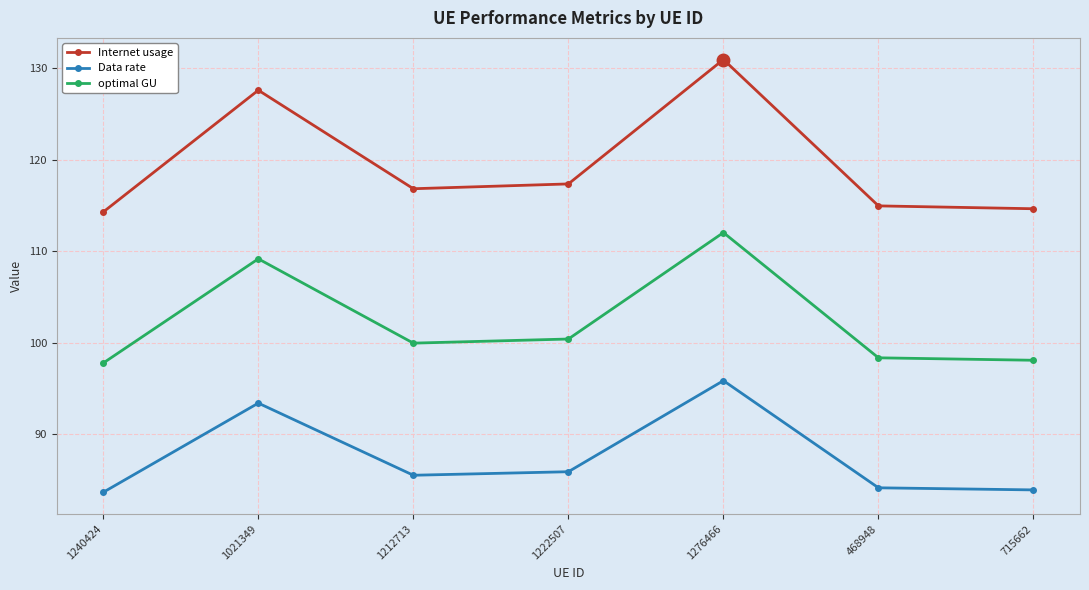

True or false: Data rate and optimal GU intersect in this chart.

False